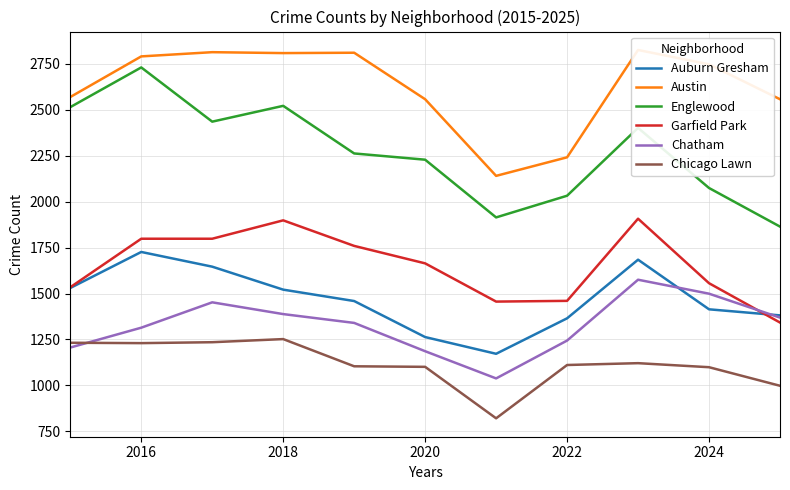

True or false: Chicago Lawn and Auburn Gresham cross at least once.

False